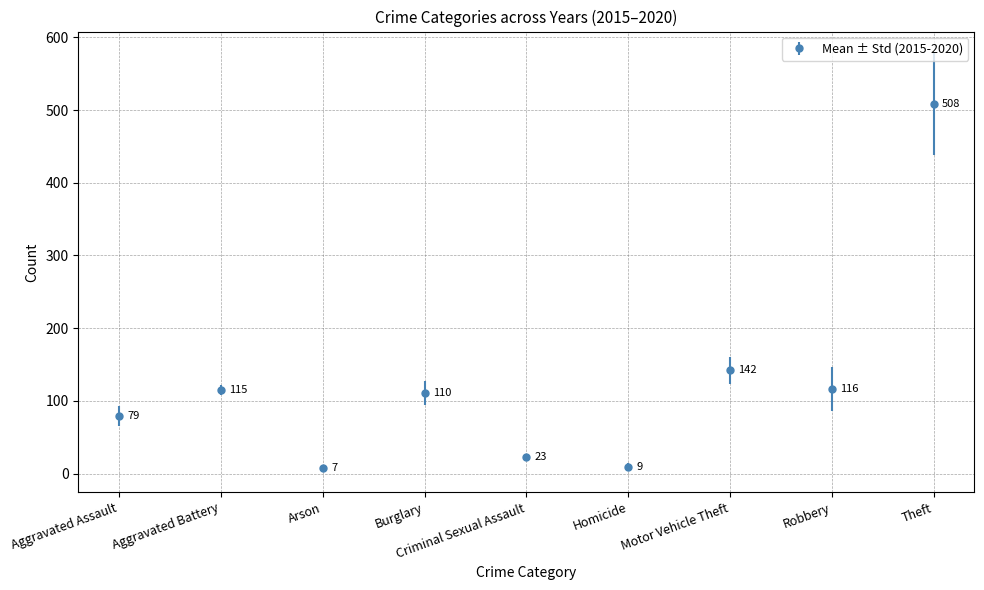

Which category has the lowest value across all series?

Arson